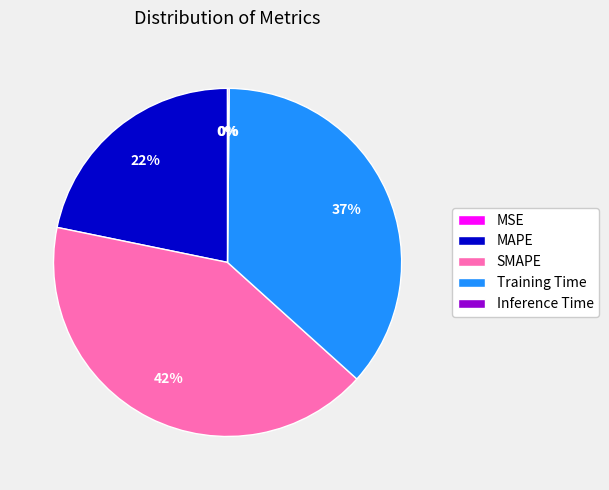

Which slice is the largest?

SMAPE